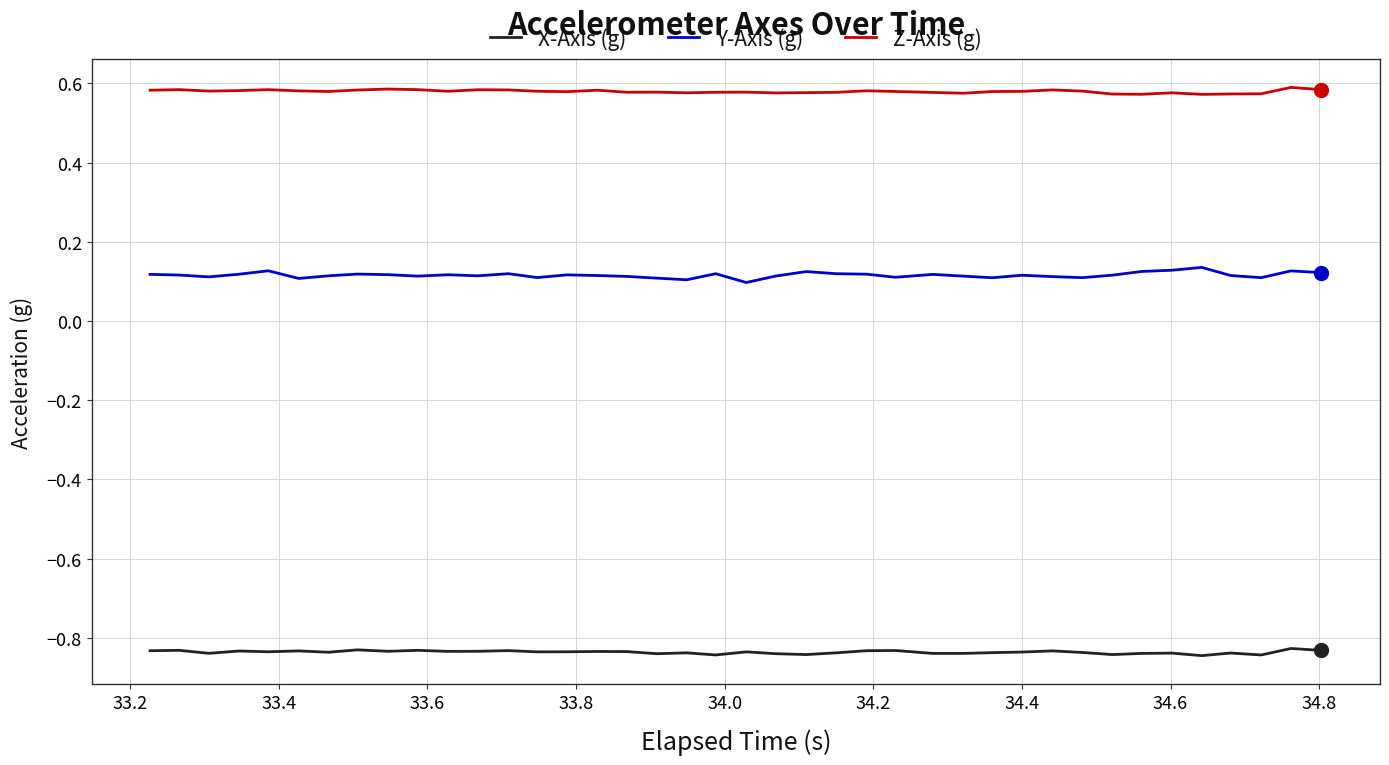

List the series in order of their overall mean, highest first.

Z-Axis (g), Y-Axis (g), X-Axis (g)